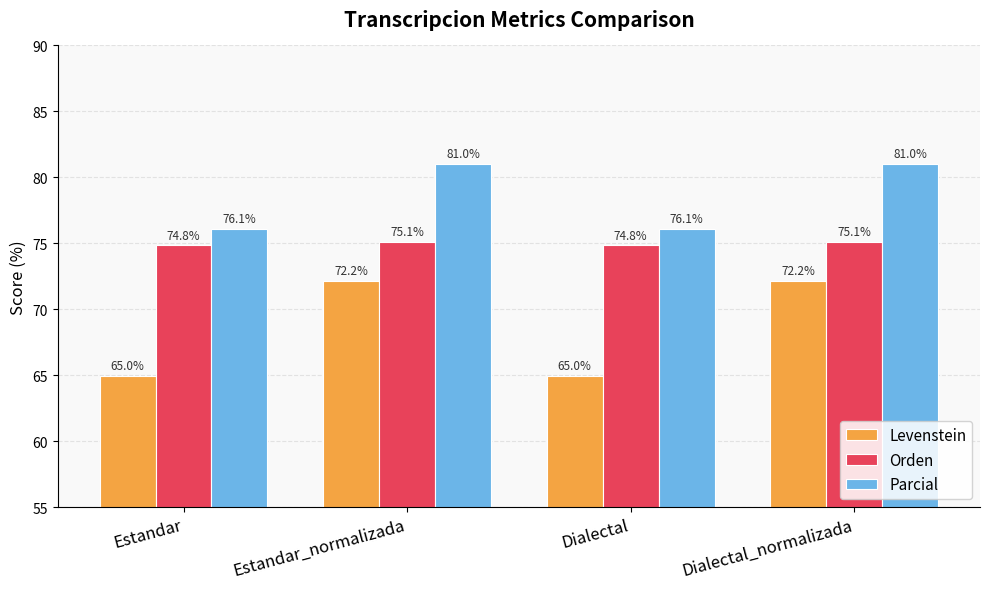

How many data points in Parcial are above 81?

2